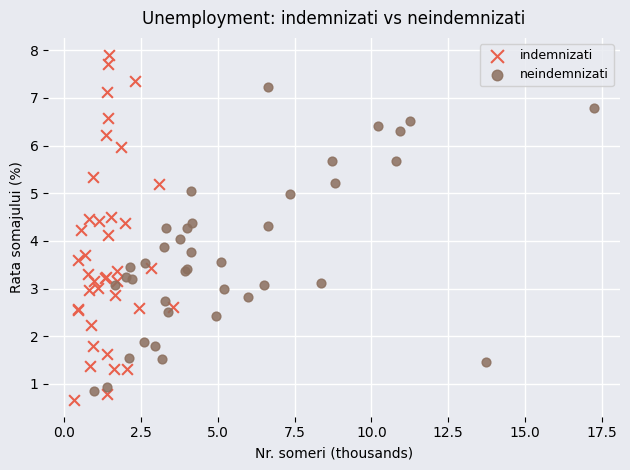

Which series contains the highest Y value?

indemnizati